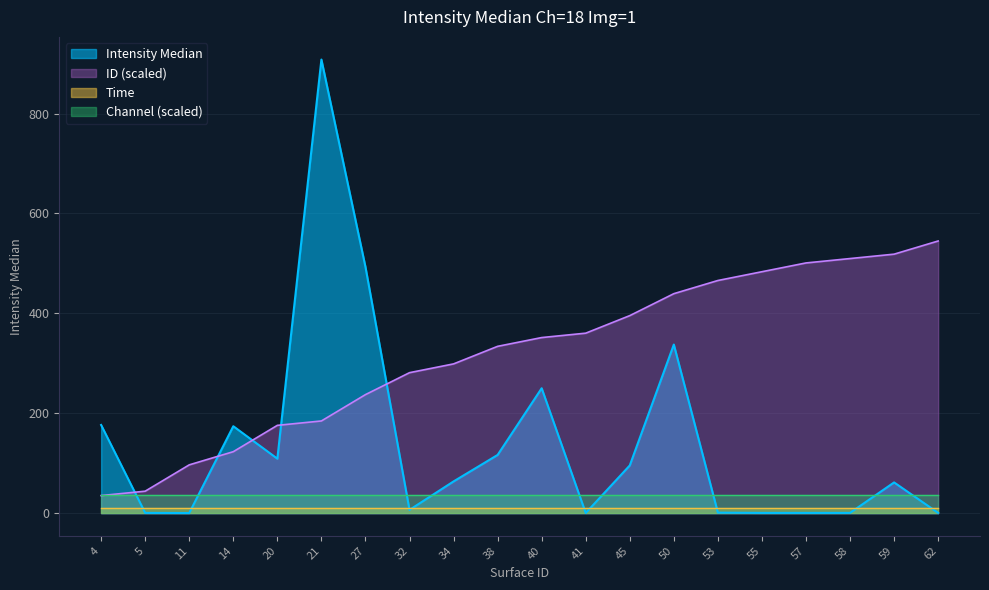

True or false: Channel (scaled) has a value of 36.0 at 38.

True